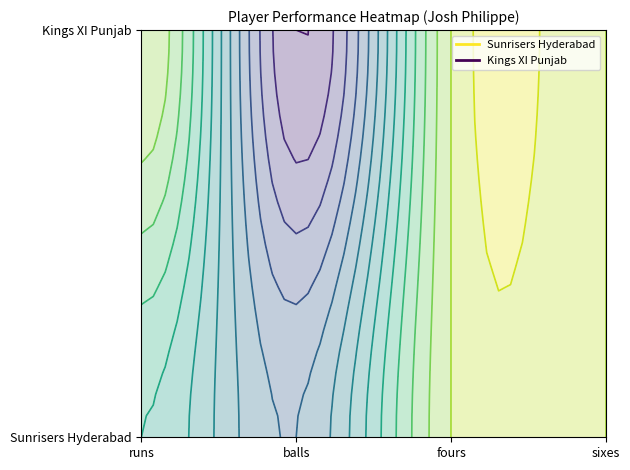

Which series has the widest spread of values?

Kings XI Punjab